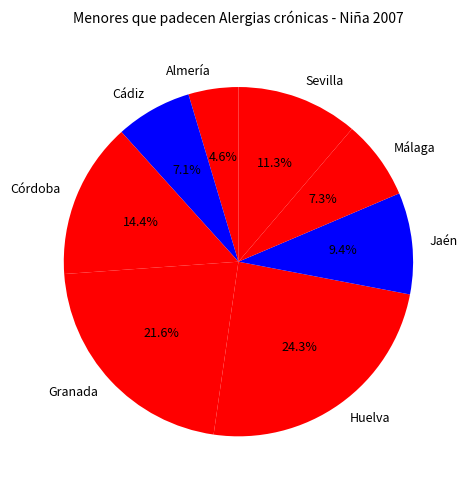

What percentage is the Córdoba slice, to the nearest percent?

14%